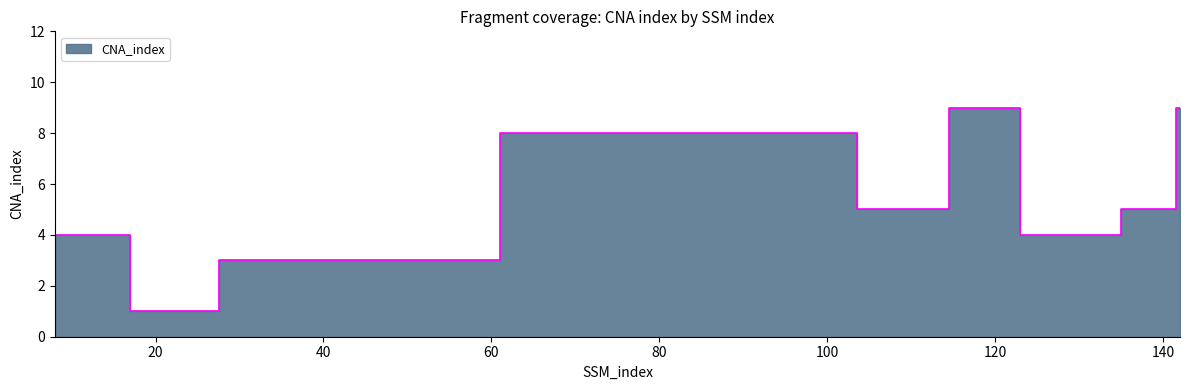

How many data points does each series have?

13